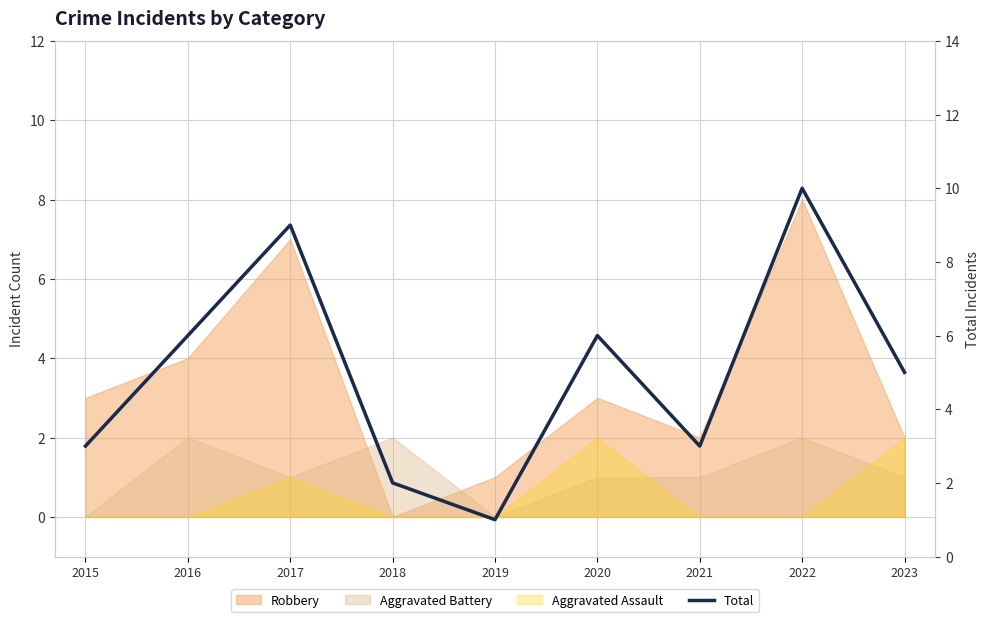

What is the approximate value at 2021?

3